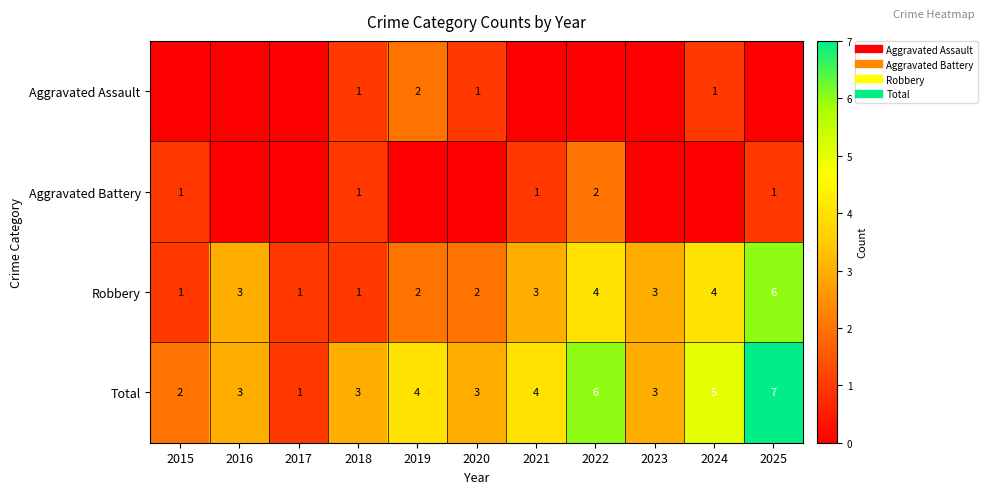

What is the maximum value for Total?

7